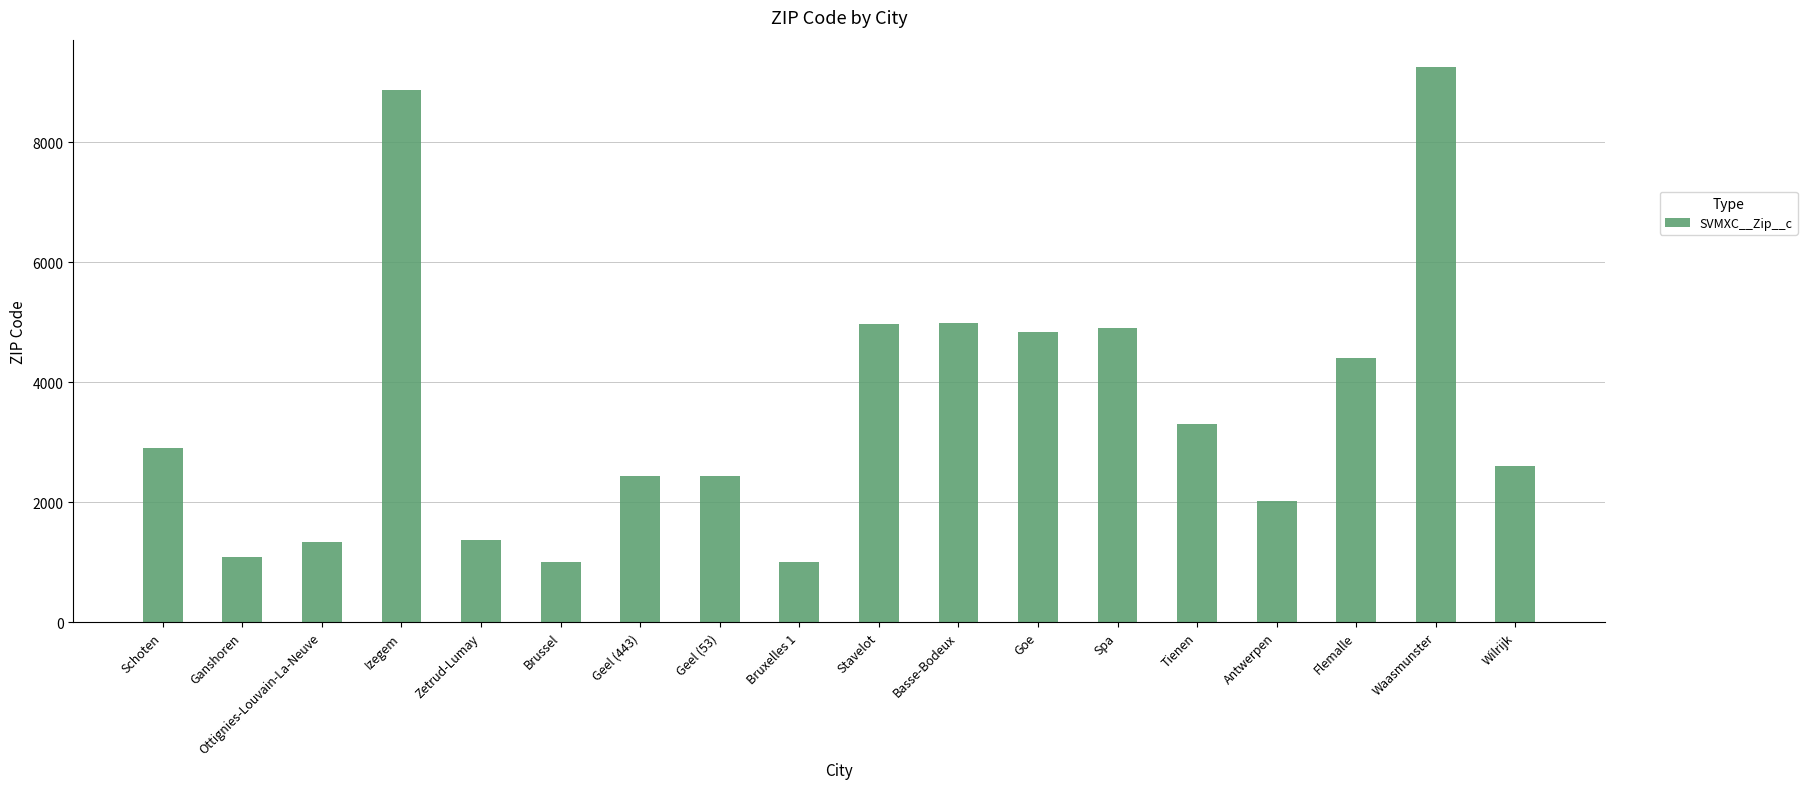

How many data points does each series have?

18